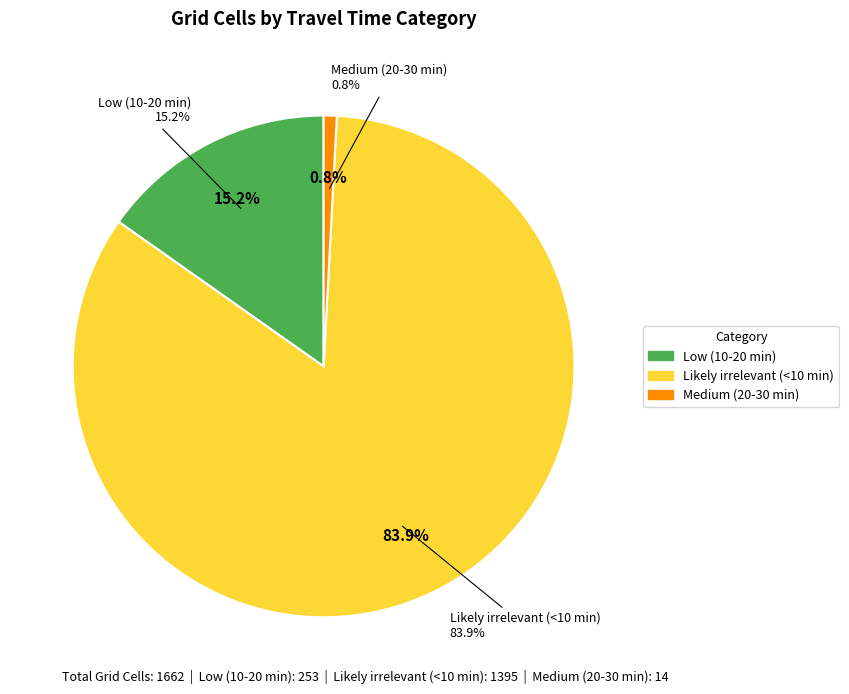

Is there a majority slice in this chart?

Yes